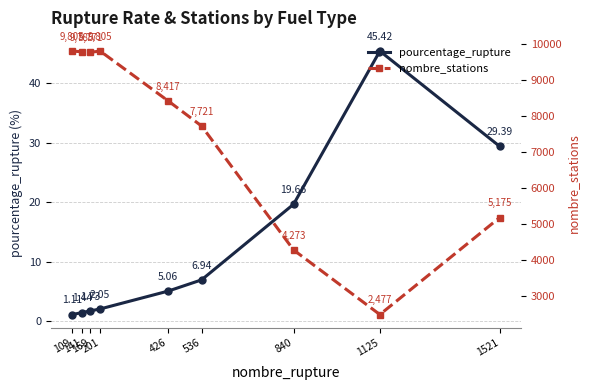

List the series in order of their overall mean, lowest first.

pourcentage_rupture, nombre_stations